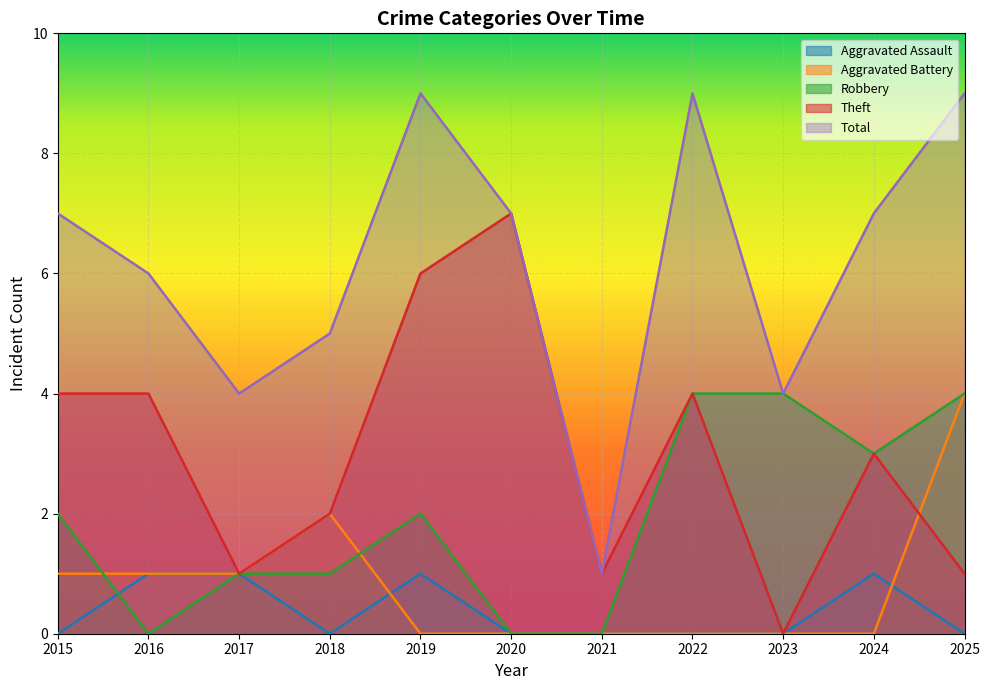

What is the value of the Theft point at the 10th from the left?

3